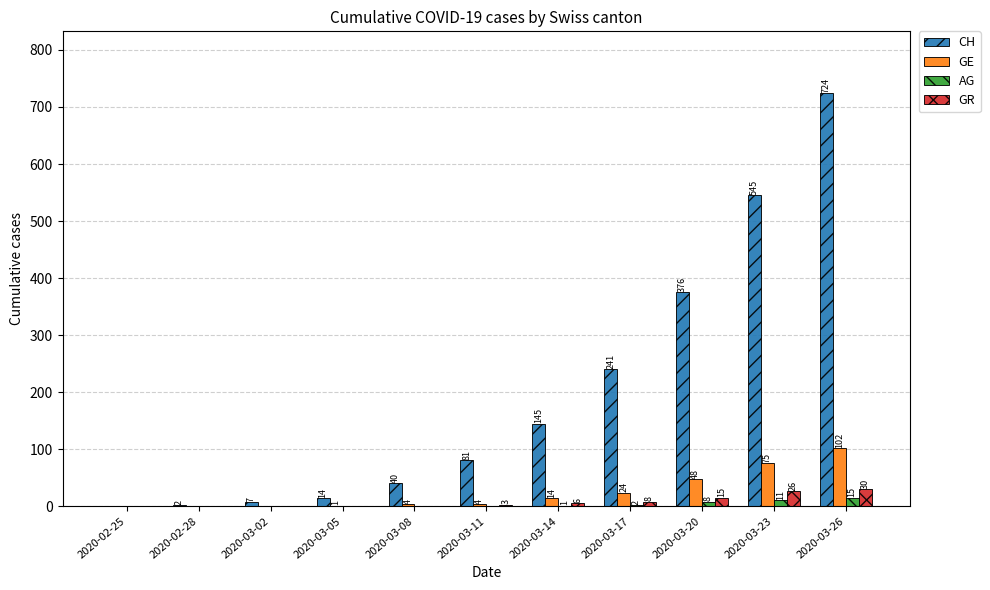

What is the total value across all series at 2020-03-11?

88